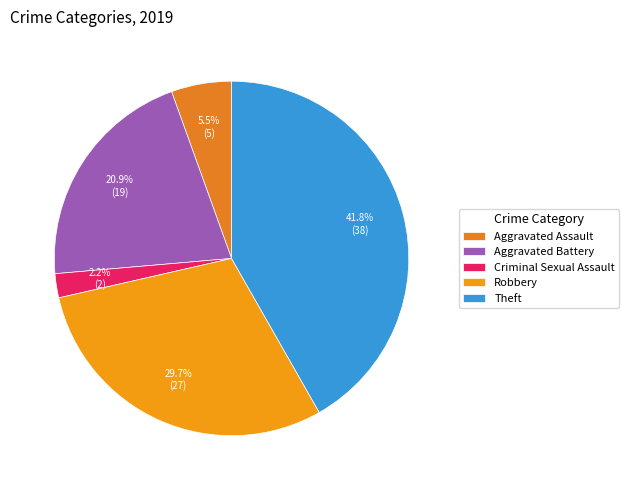

To the nearest percent, what is the combined percentage of Theft and Aggravated Battery?

63%